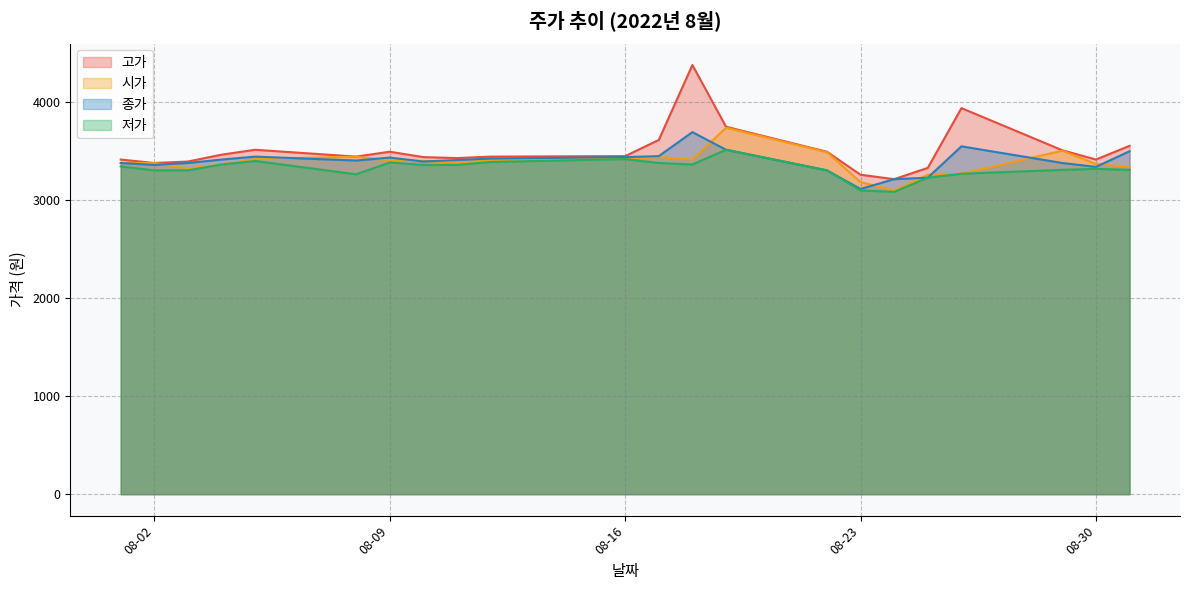

What is the value of the 고가 point at the 20th from the left?

3510